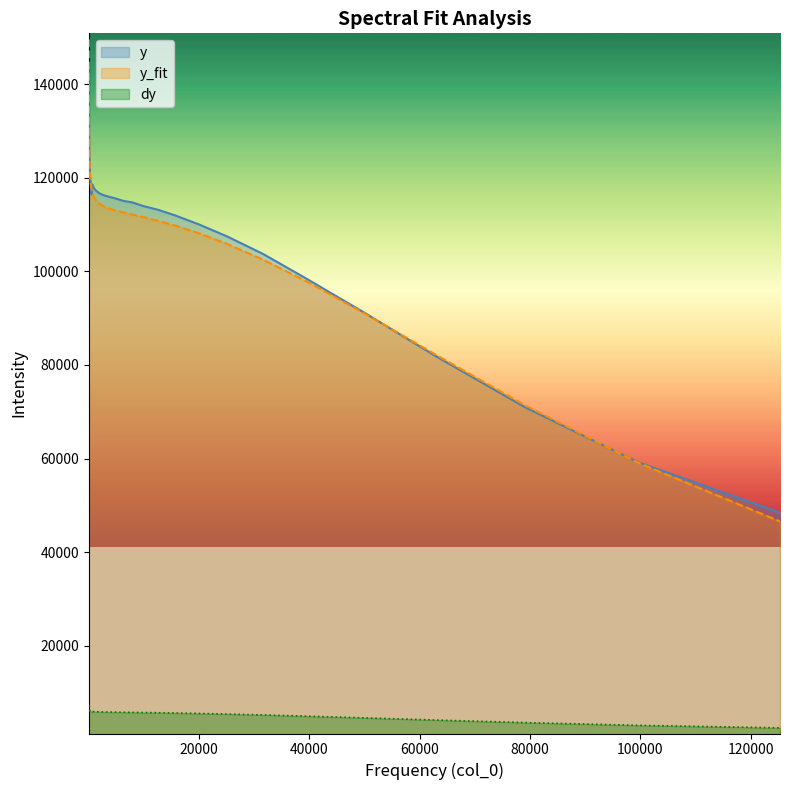

True or false: dy and y intersect in this chart.

False